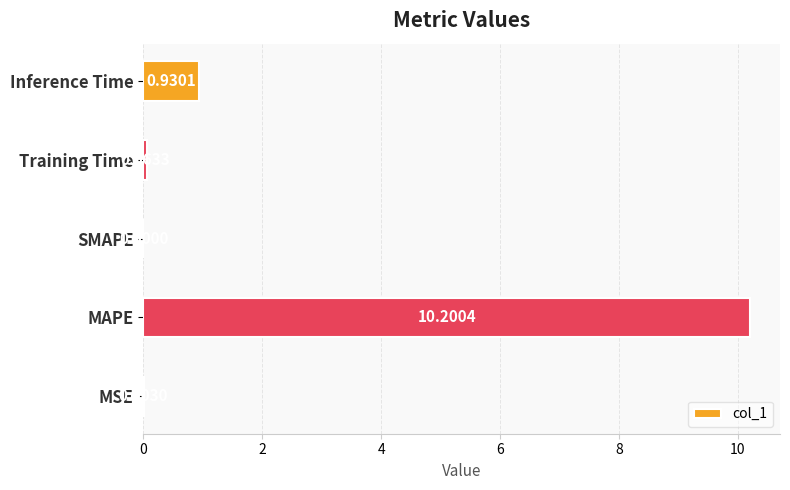

At which category does the chart reach its peak across all series?

MAPE